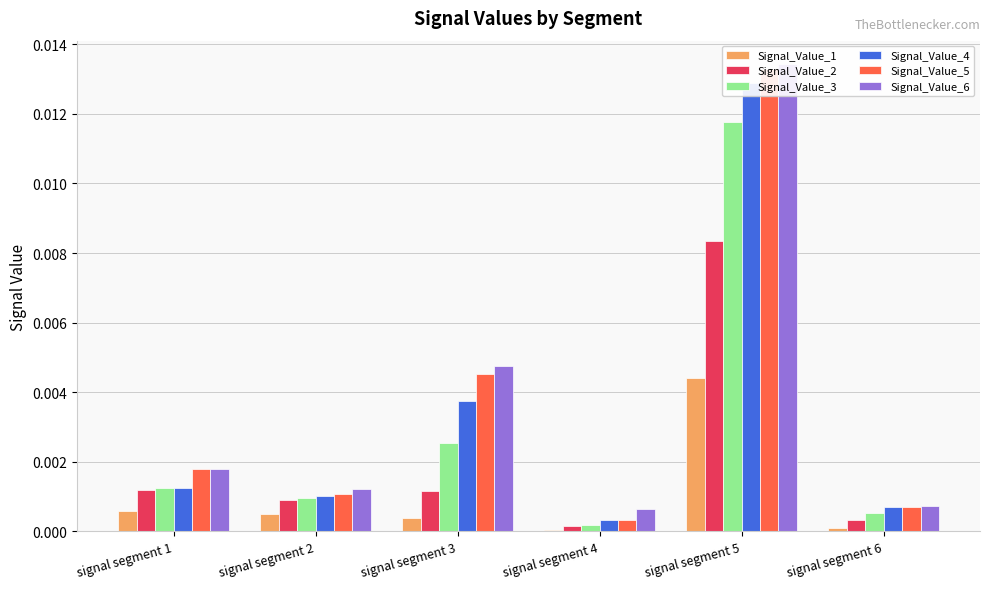

The value of Signal_Value_2 at signal segment 1 is 0.0. True or false?

False